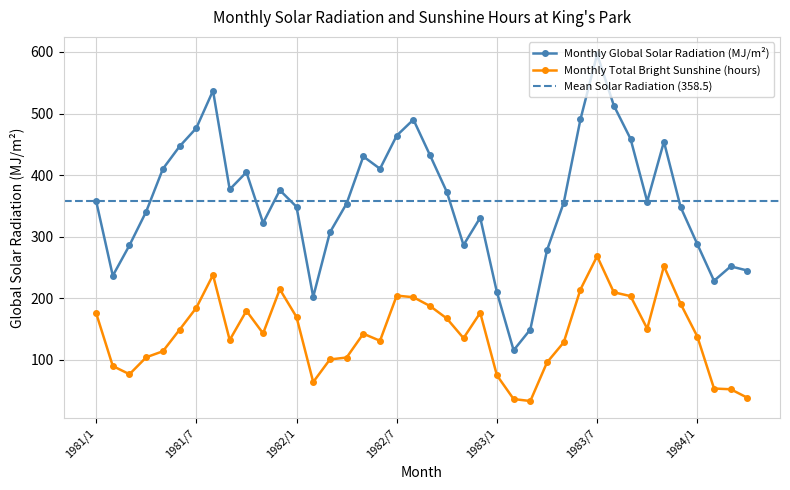

Reading left to right, what are all the values shown in this chart?

Monthly Global Solar Radiation (MJ/m²): 1981/1=358.2	1981/2=236.7	1981/3=286.2	1981/4=340.9	1981/5=410.2	1981/6=446.7	1981/7=476.3	1981/8=537.0	1981/9=376.8	1981/10=404.7	1981/11=322.3	1981/12=375.6	1982/1=348.6	1982/2=202.4	1982/3=307.0	1982/4=353.8	1982/5=430.3	1982/6=410.3	1982/7=464.1	1982/8=490.1	1982/9=431.9	1982/10=372.8	1982/11=286.5	1982/12=330.9	1983/1=209.9	1983/2=115.7	1983/3=149.4	1983/4=278.2	1983/5=355.1	1983/6=490.3	1983/7=596.2	1983/8=513.0	1983/9=459.0	1983/10=357.1	1983/11=454.3	1983/12=348.1	1984/1=287.9	1984/2=228.5	1984/3=251.9	1984/4=245.1
Monthly Total Bright Sunshine (hours): 1981/1=176.2	1981/2=90.1	1981/3=76.8	1981/4=104.3	1981/5=114.1	1981/6=149.1	1981/7=184.6	1981/8=237.9	1981/9=132.3	1981/10=179.7	1981/11=143.1	1981/12=214.7	1982/1=169.7	1982/2=64.1	1982/3=100.8	1982/4=103.9	1982/5=142.6	1982/6=131.1	1982/7=204.4	1982/8=201.8	1982/9=187.4	1982/10=167.3	1982/11=135.4	1982/12=176.5	1983/1=75.0	1983/2=36.5	1983/3=33.3	1983/4=96.0	1983/5=128.5	1983/6=214.3	1983/7=268.4	1983/8=209.8	1983/9=203.6	1983/10=150.7	1983/11=252.2	1983/12=191.1	1984/1=138.0	1984/2=53.6	1984/3=52.4	1984/4=38.6